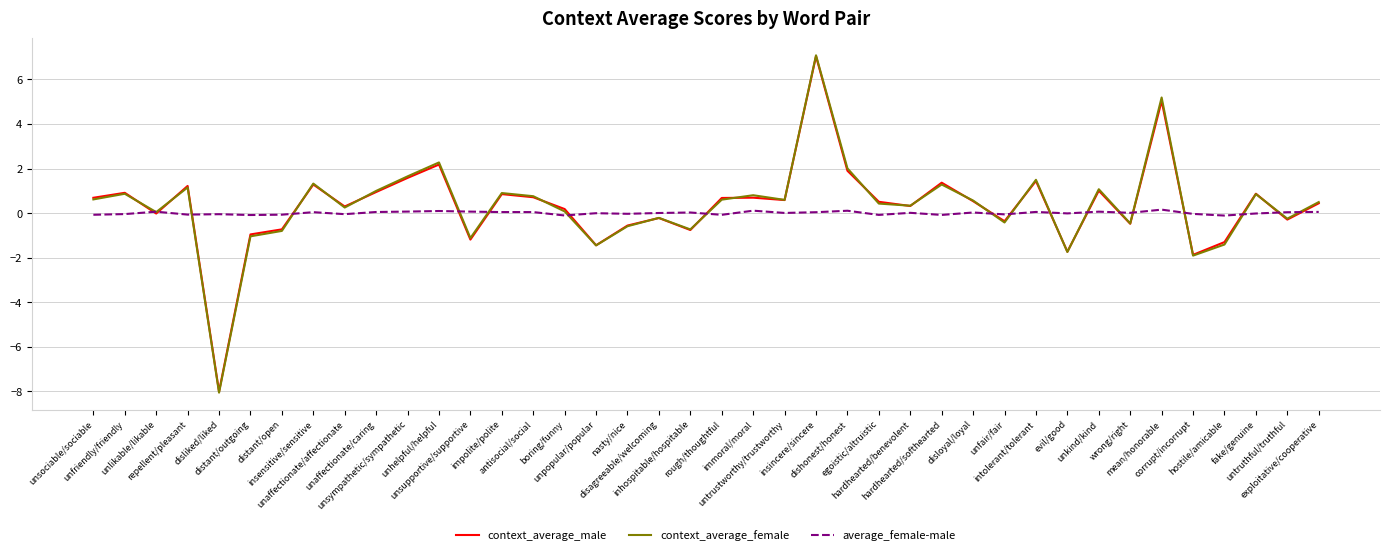

Which series has the widest spread of values?

context_average_female